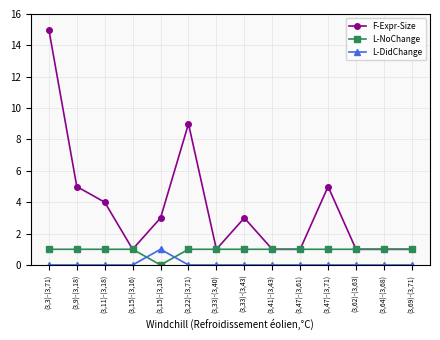

Reading right to left, extract all data points from this chart.

F-Expr-Size: 1	1	1	5	1	1	3	1	9	3	1	4	5	15
L-NoChange: 1	1	1	1	1	1	1	1	1	0	1	1	1	1
L-DidChange: 0	0	0	0	0	0	0	0	0	1	0	0	0	0